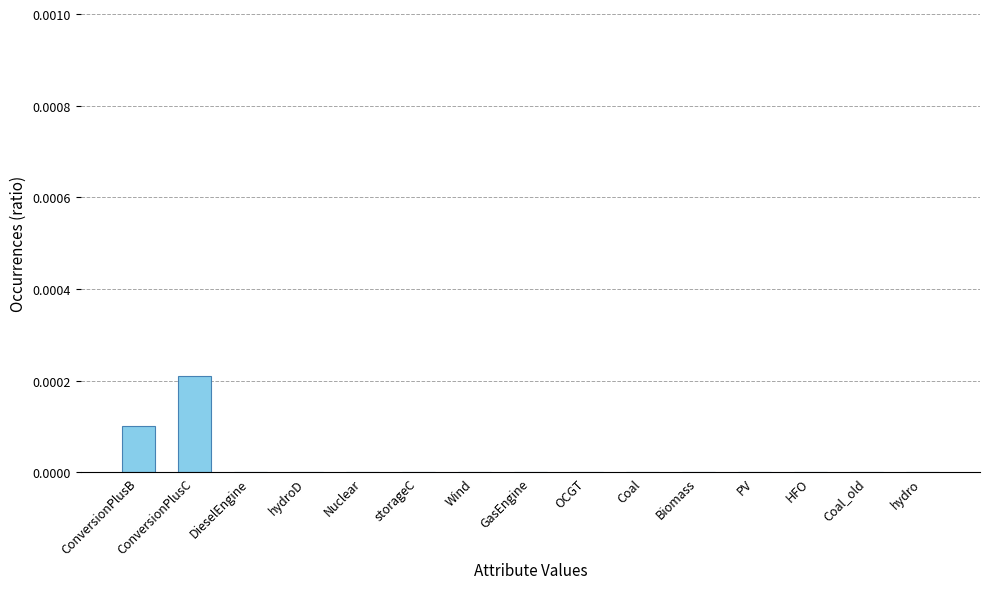

Which label corresponds to the largest value in the chart?

ConversionPlusC